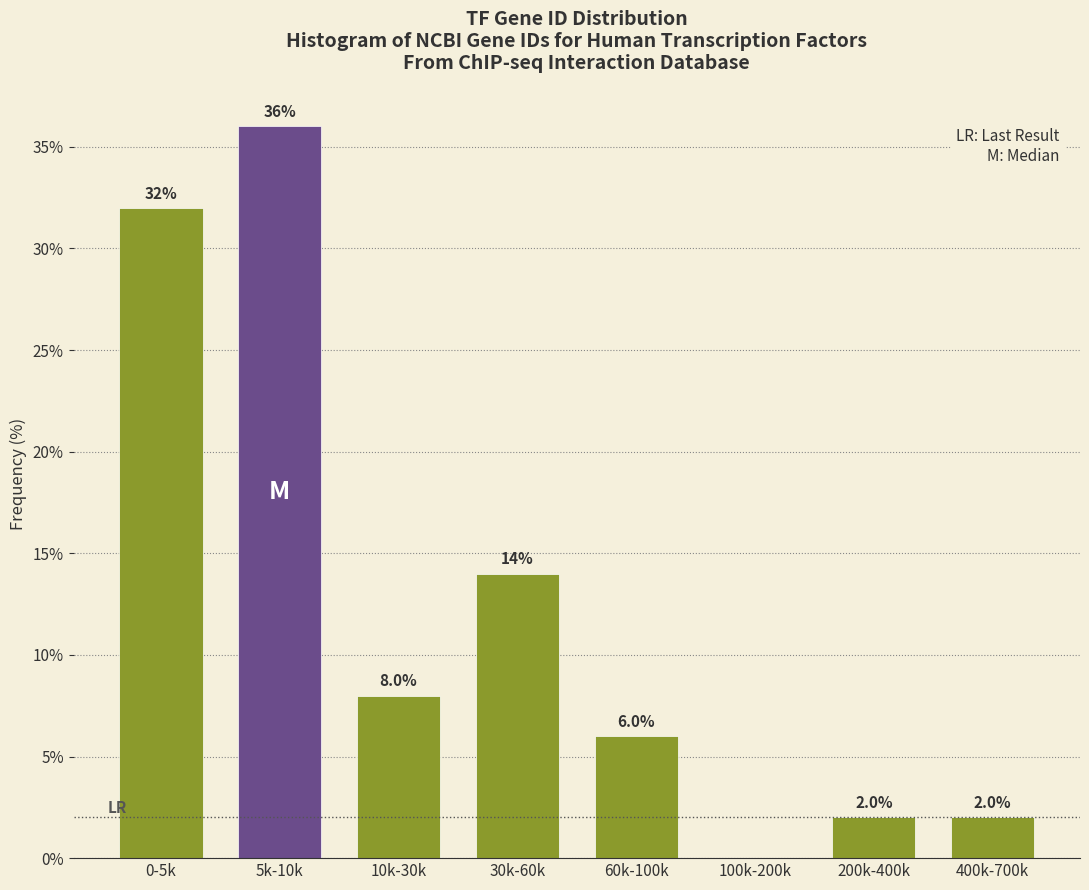

Reading left to right, extract all data points from this chart.

0-5k=32.0	5k-10k=36.0	10k-30k=8.0	30k-60k=14.0	60k-100k=6.0	100k-200k=0.0	200k-400k=2.0	400k-700k=2.0